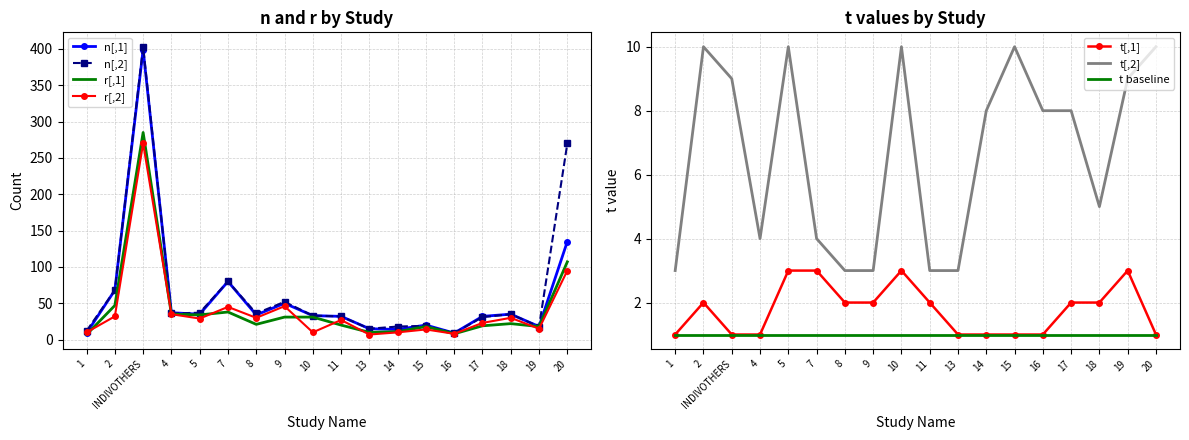

How many interior local valleys does the r[,2] series have?

6